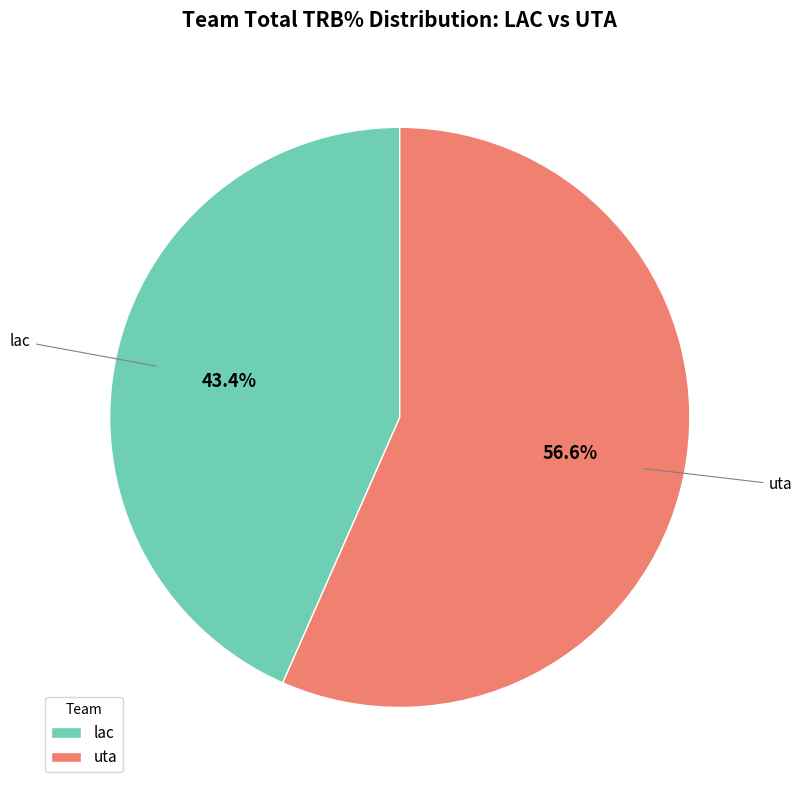

Is lac the majority of the pie?

No